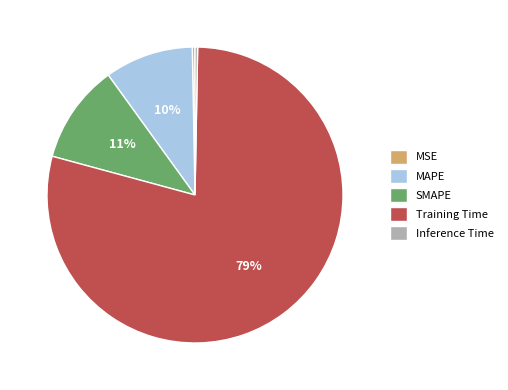

Count the number of slices in the pie.

5